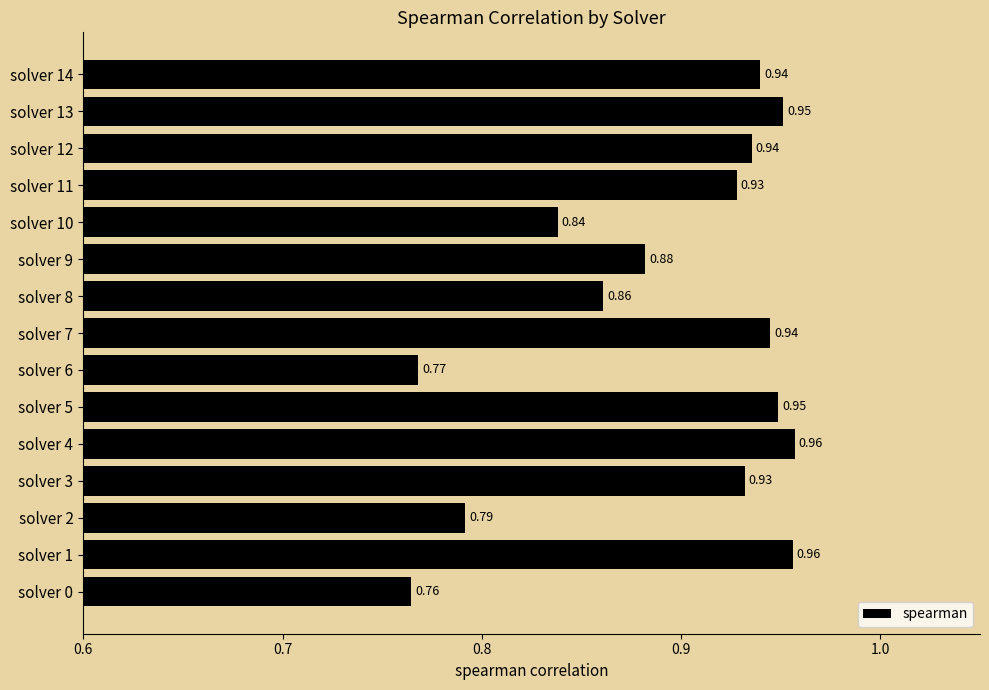

What is the sum of all values?

13.4